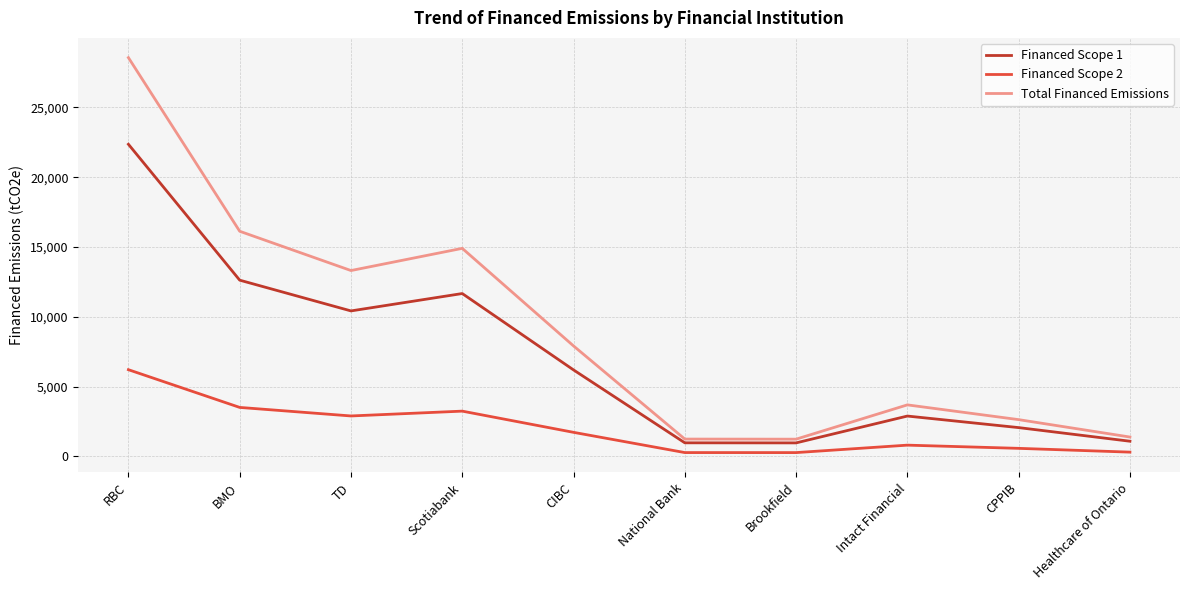

What are all the series names shown in the legend?

Financed Scope 1, Financed Scope 2, Total Financed Emissions